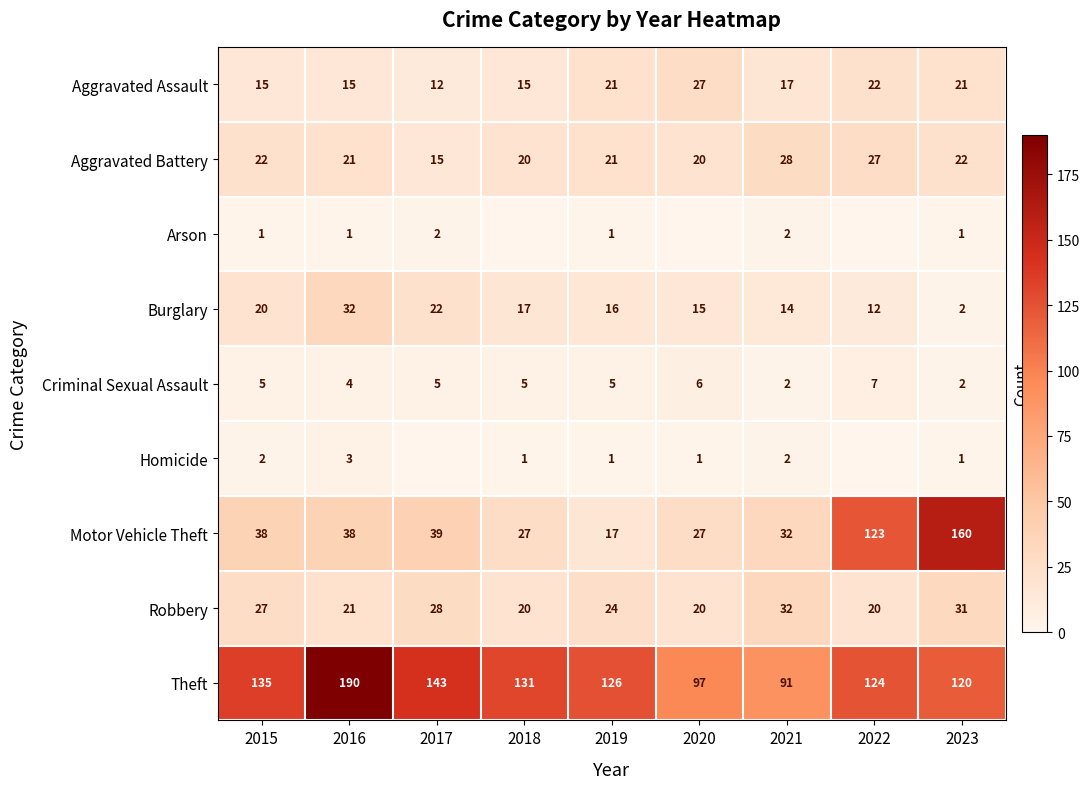

Rank the categories by Theft value from highest to lowest.

2016, 2017, 2015, 2018, 2019, 2022, 2023, 2020, 2021